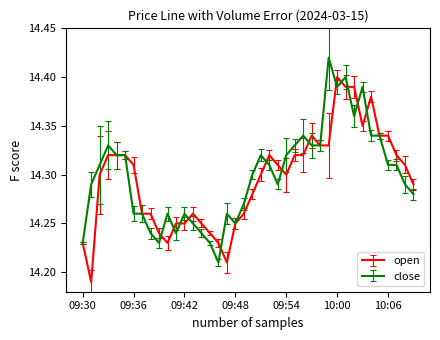

What are all the series names shown in the legend?

open, close